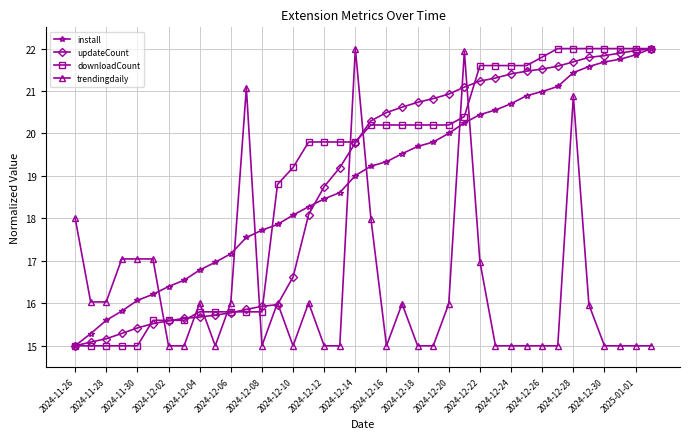

What is the difference between the maximum and minimum values in the install series?

7.0